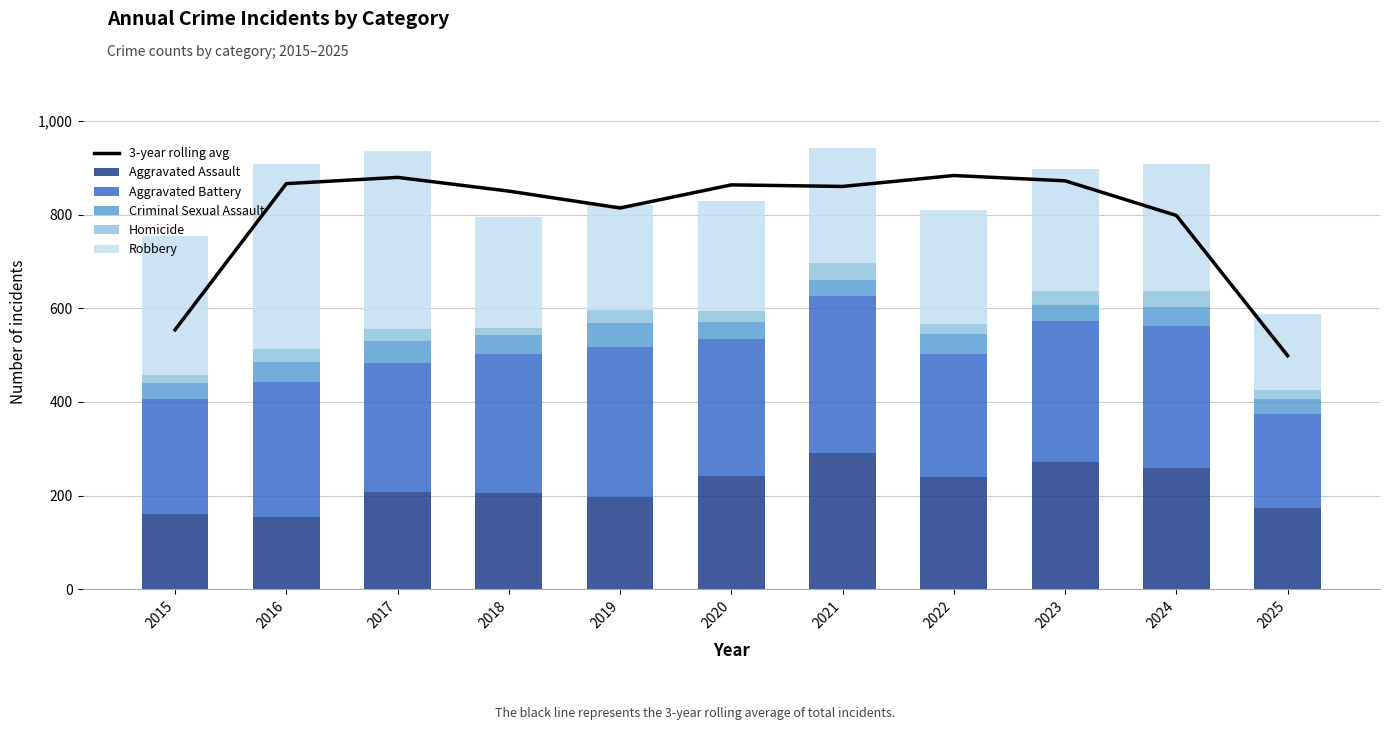

At which category is the sum across all series the highest?

2017